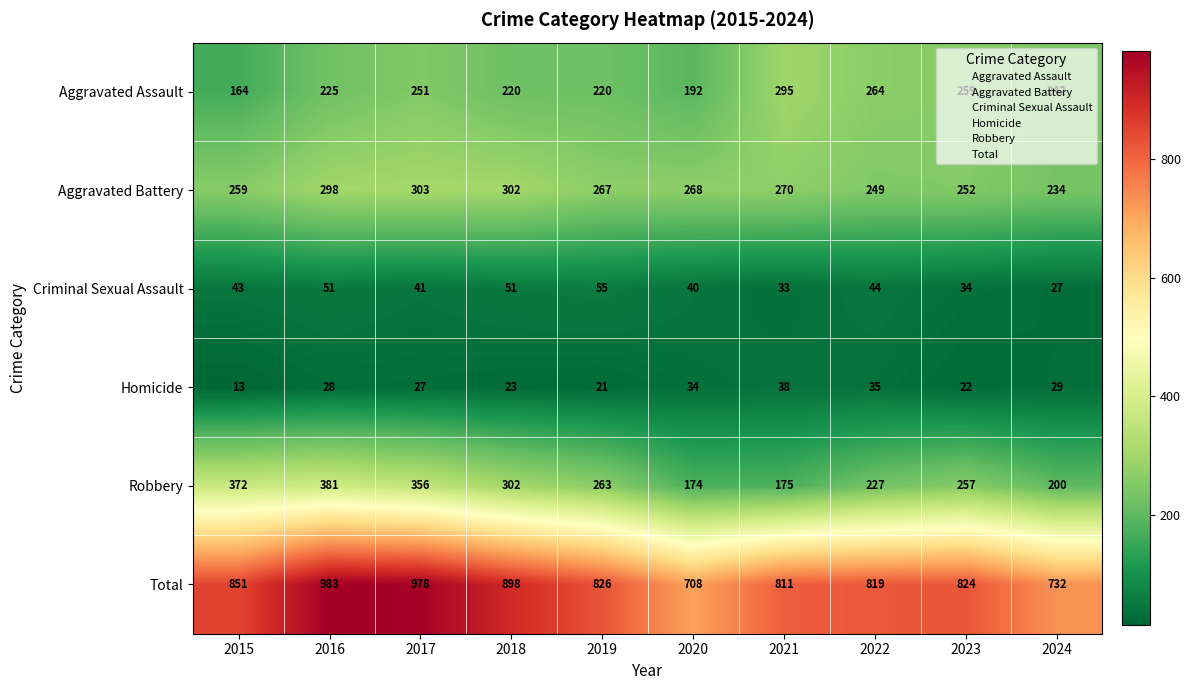

What is the sum of all Aggravated Battery values?

2702